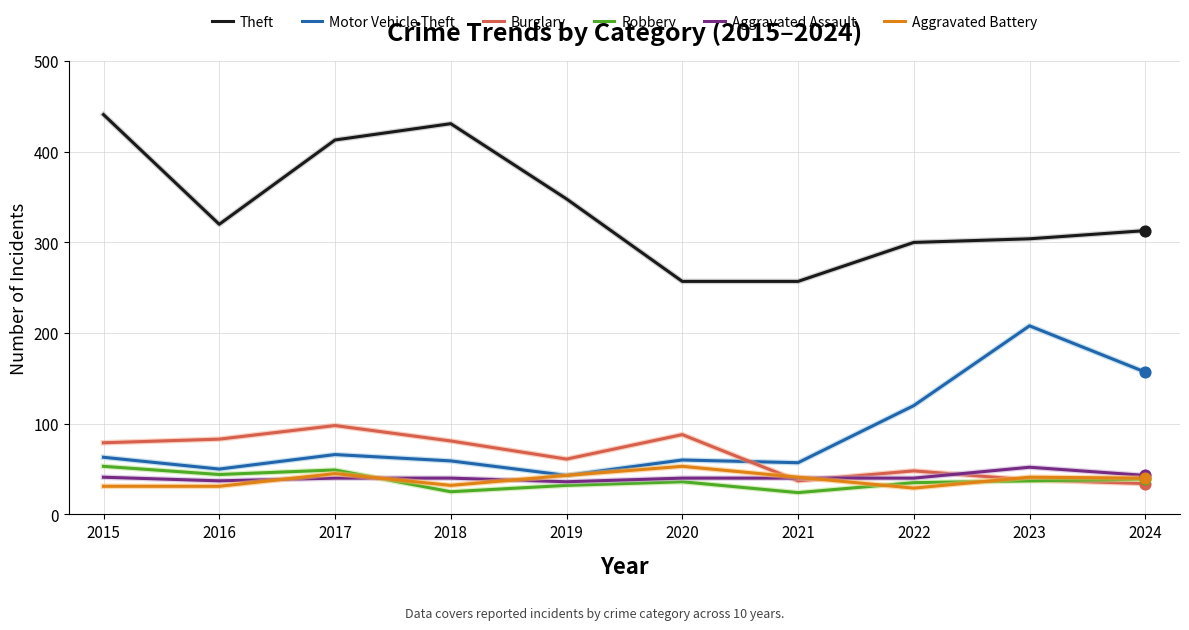

At how many categories does at least one series exceed 119?

10